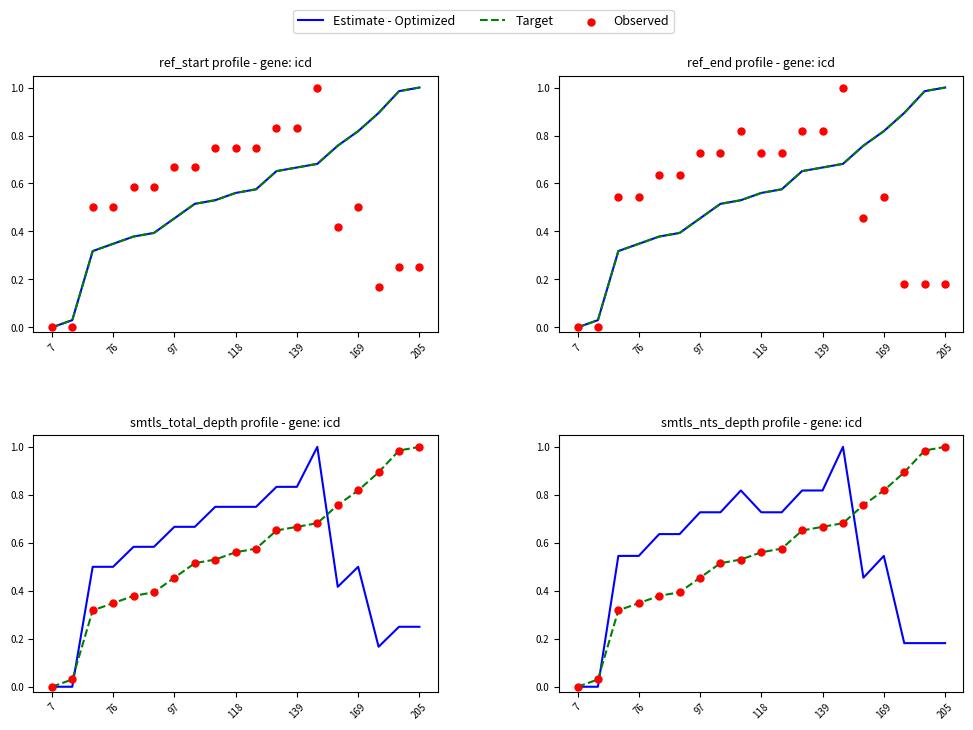

What are all the series names shown in the legend?

Estimate - Optimized, Target, Observed